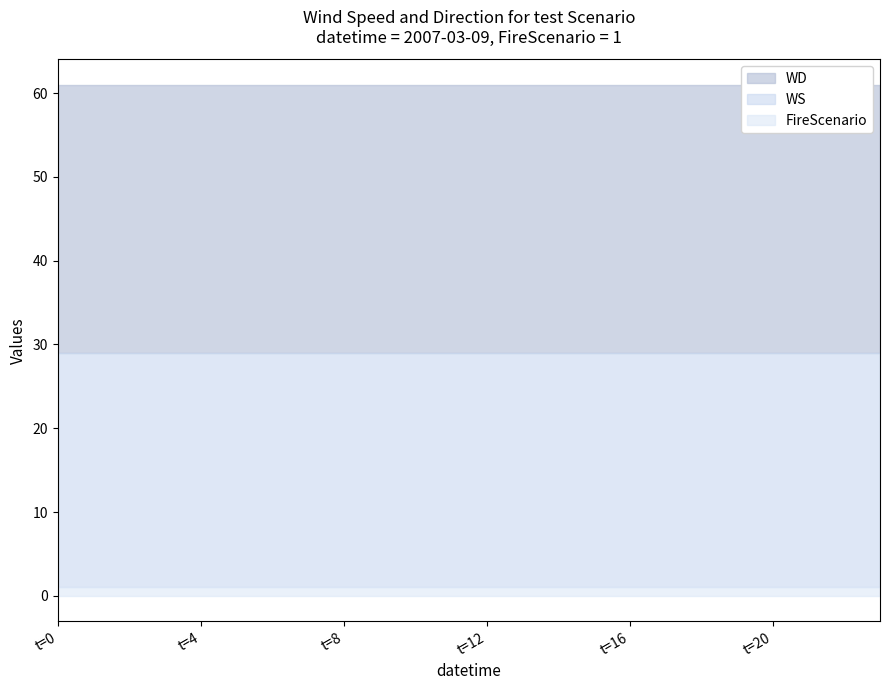

True or false: WS and FireScenario cross at least once.

False